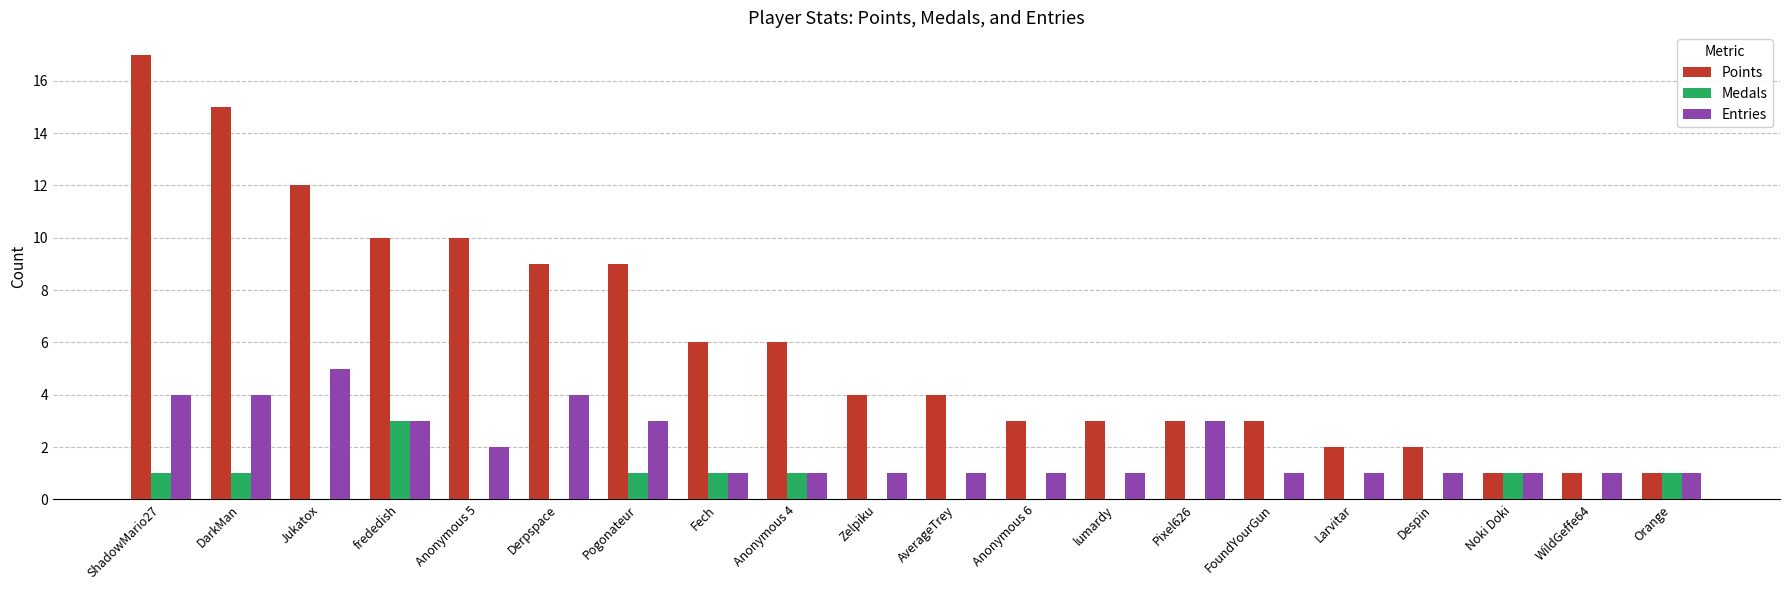

What is the total value across all series at lumardy?

4